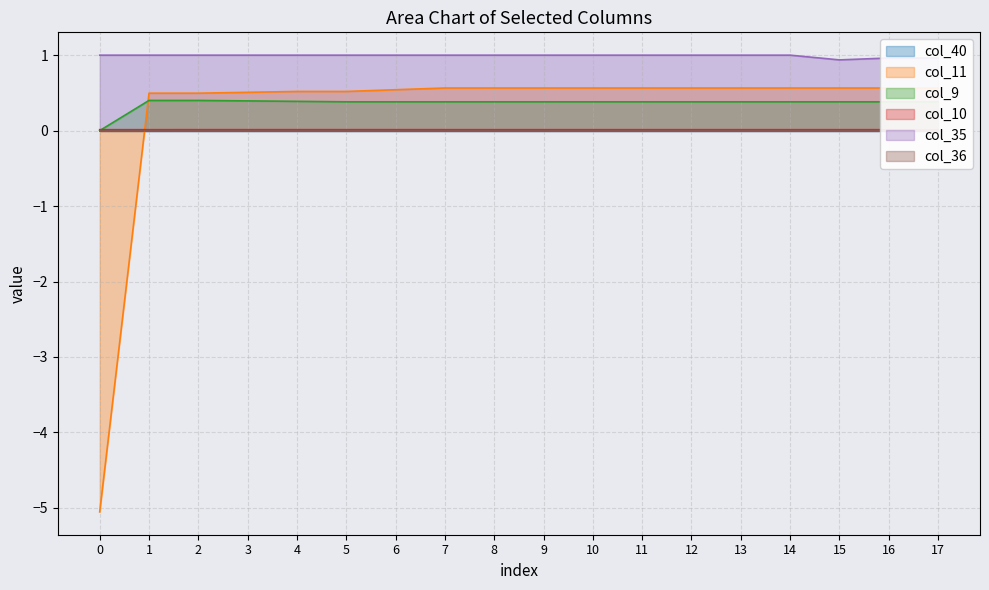

Reading left to right, what are all the values shown in this chart?

col_11: -5.1	0.5	0.5	0.5	0.5	0.5	0.5	0.6	0.6	0.6	0.6	0.6	0.6	0.6	0.6	0.6	0.6	0.6
col_9: 0.0	0.4	0.4	0.4	0.4	0.4	0.4	0.4	0.4	0.4	0.4	0.4	0.4	0.4	0.4	0.4	0.4	0.4
col_10: 0.0	0.0	0.0	0.0	0.0	0.0	0.0	0.0	0.0	0.0	0.0	0.0	0.0	0.0	0.0	0.0	0.0	0.0
col_35: 1.0	1.0	1.0	1.0	1.0	1.0	1.0	1.0	1.0	1.0	1.0	1.0	1.0	1.0	1.0	0.9	1.0	1.0